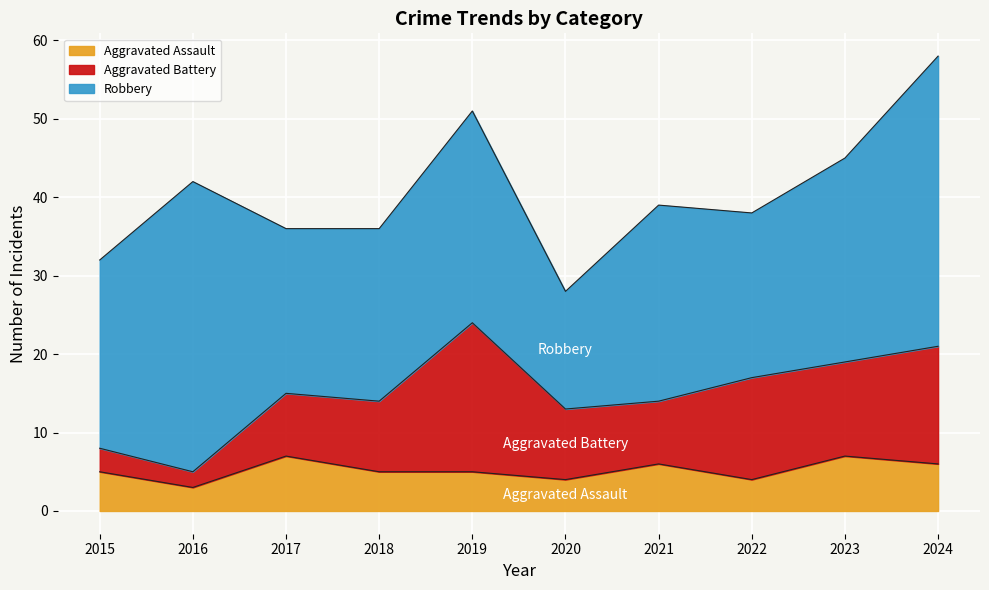

True or false: Aggravated Battery has more than 1 points higher than both neighbors.

True